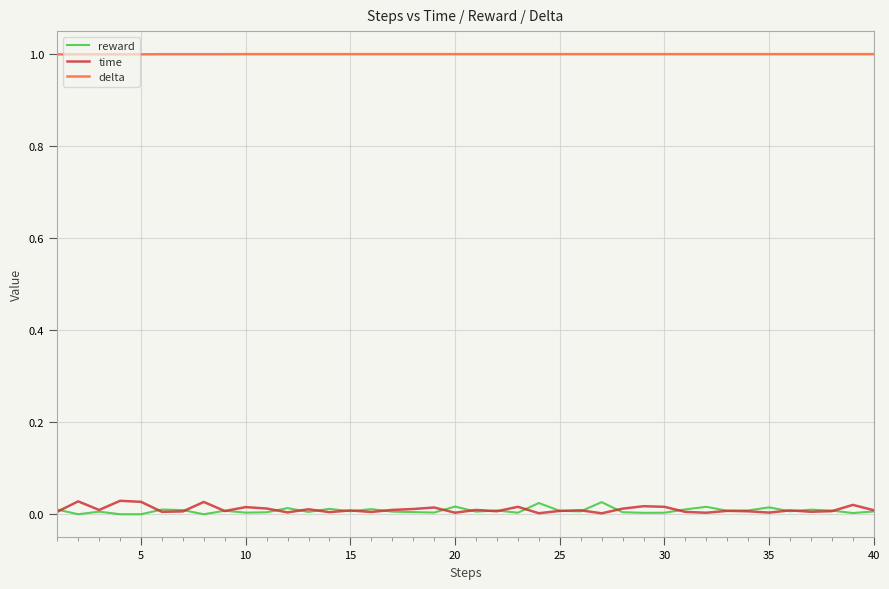

True or false: time and delta intersect in this chart.

False